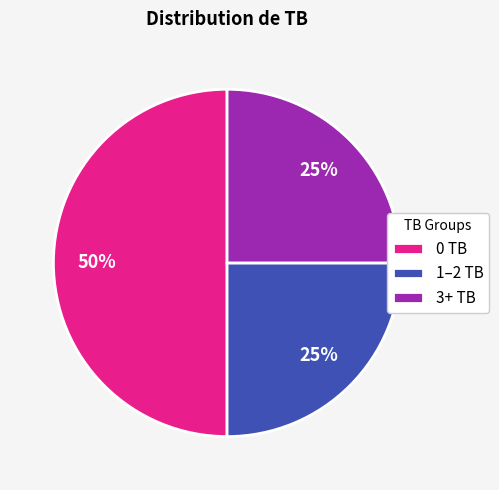

To the nearest percent, what is the average slice percentage?

33%